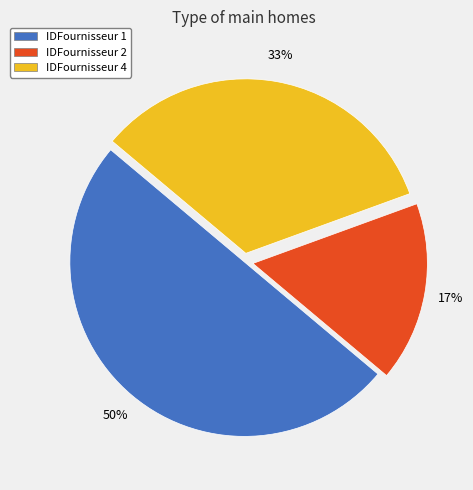

Does IDFournisseur 4 account for over 50% of the chart?

No